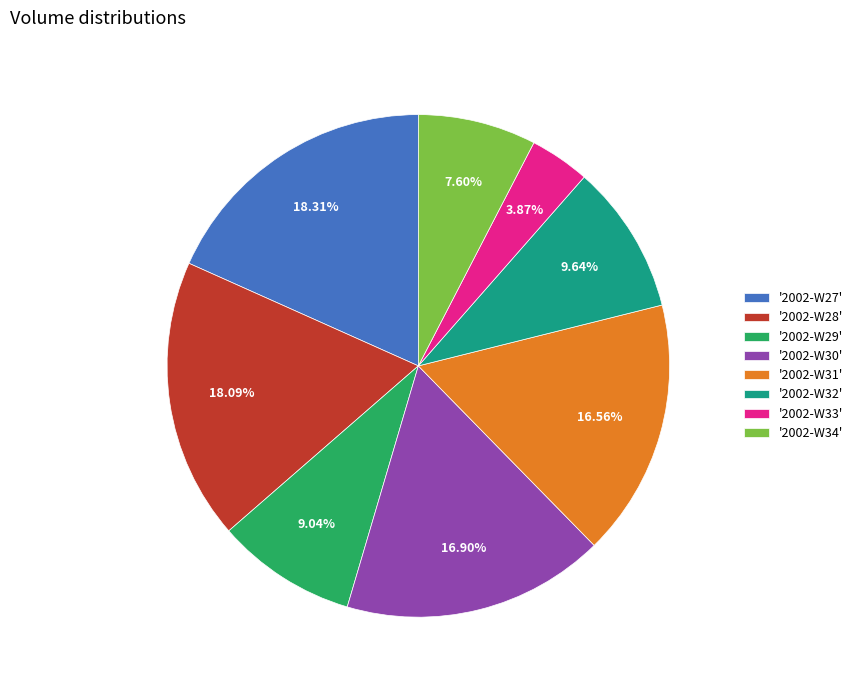

Approximately how many times larger is the value at '2002-W28' compared to '2002-W34'?

2.4